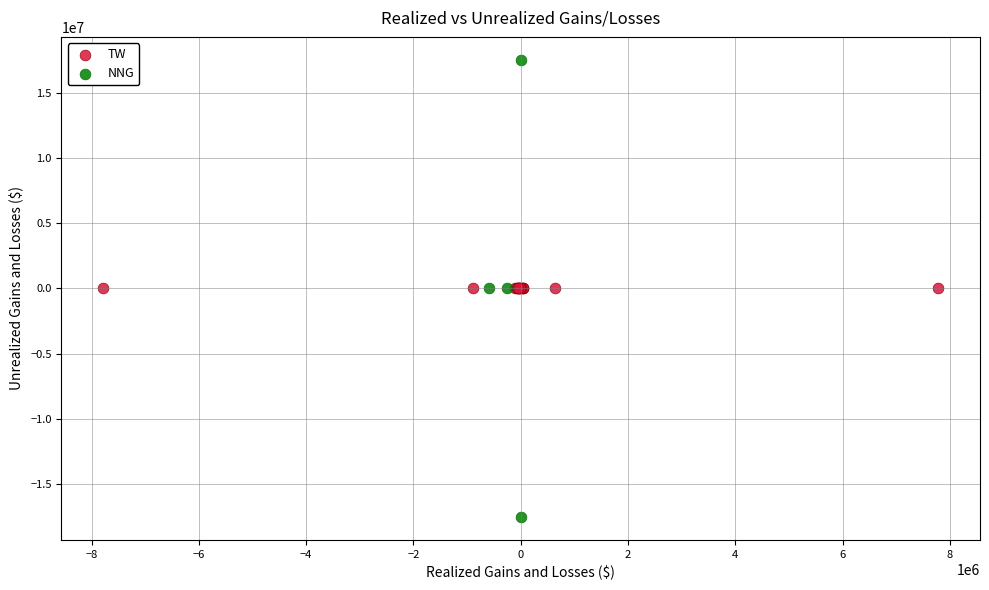

Which series contains the highest Y value?

NNG